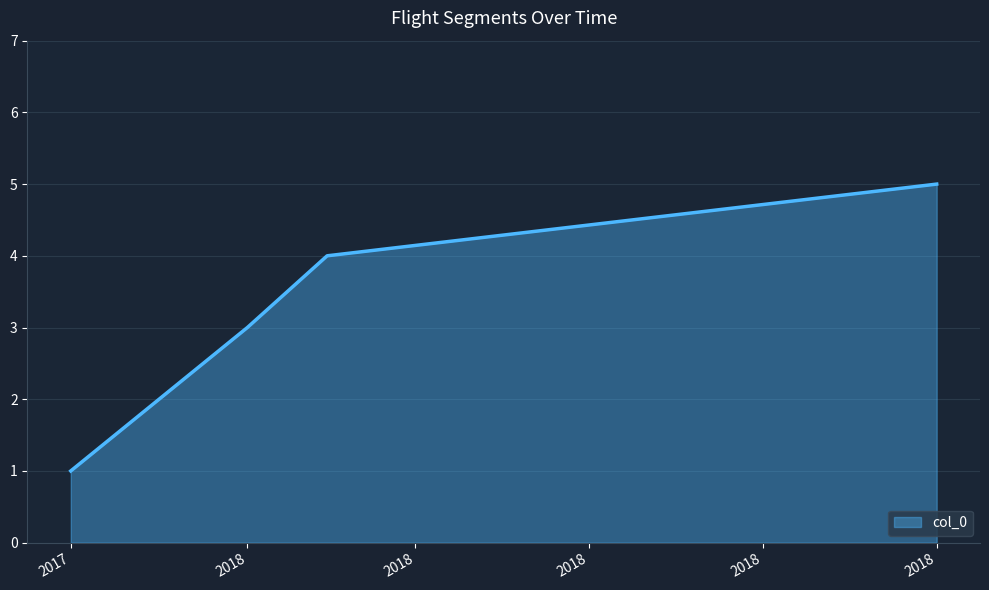

Count the number of categories in the chart.

5